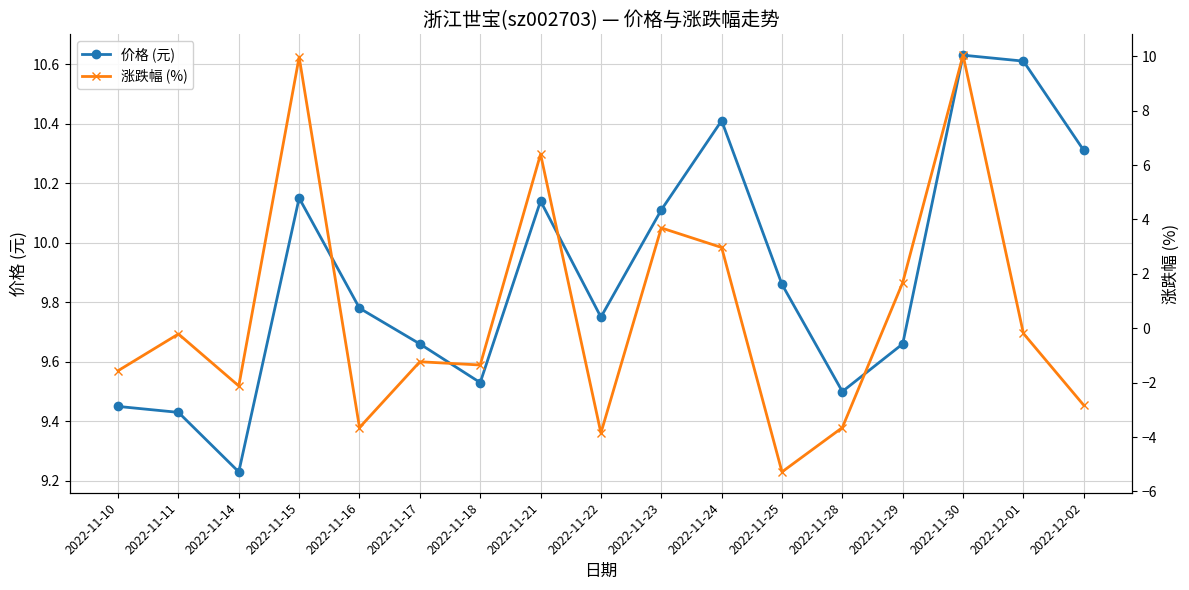

What is the difference between the 价格 (元) values at 2022-11-28 and 2022-11-11?

0.1